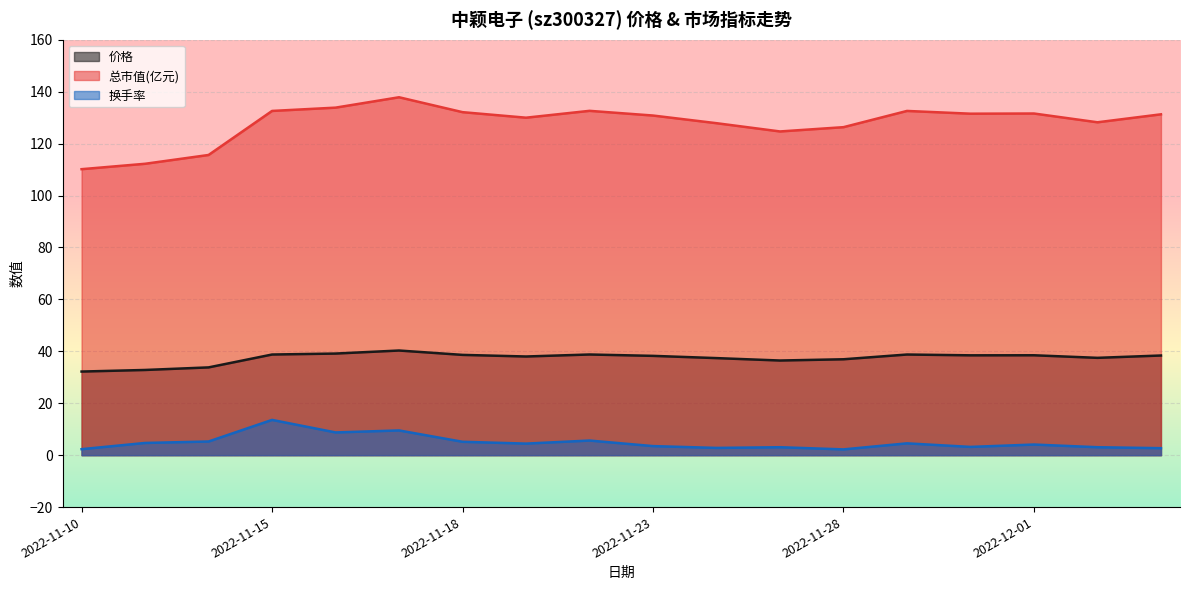

What is the difference between the 换手率 values at 2022-11-23 and 2022-11-15?

10.1